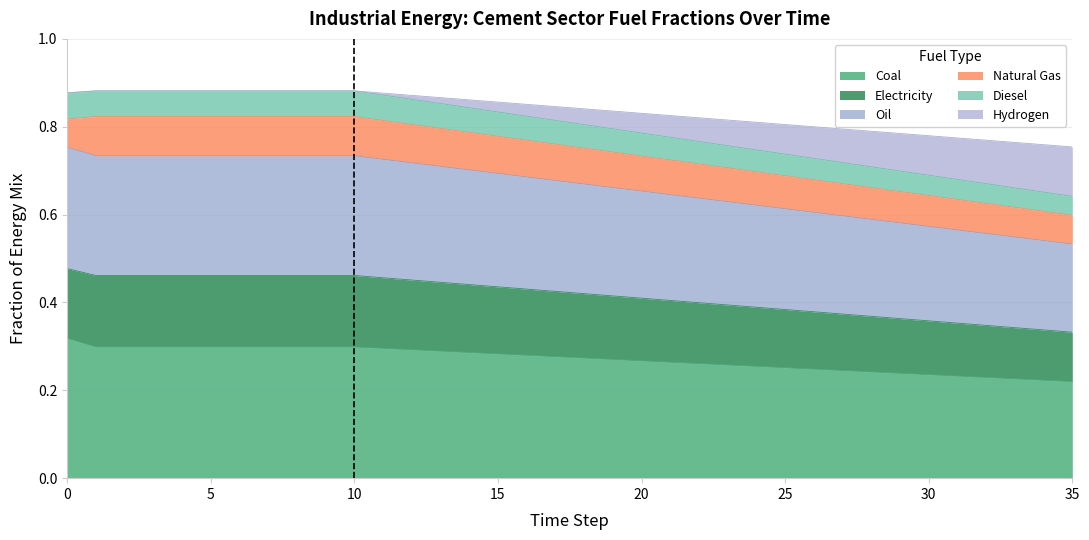

Is it true that cement_coal equals 0.5 at 4?

False